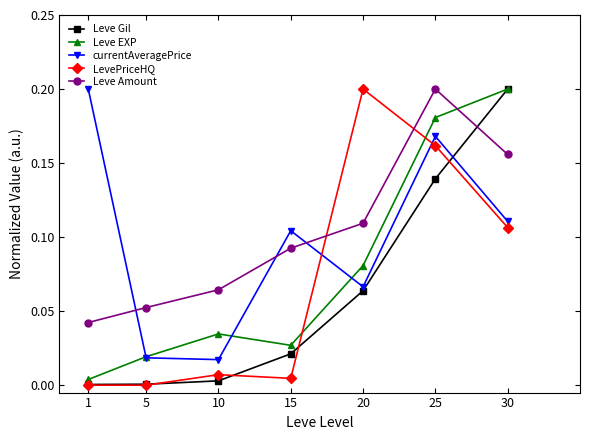

Which series changed the most between 5 and 20?

LevePriceHQ